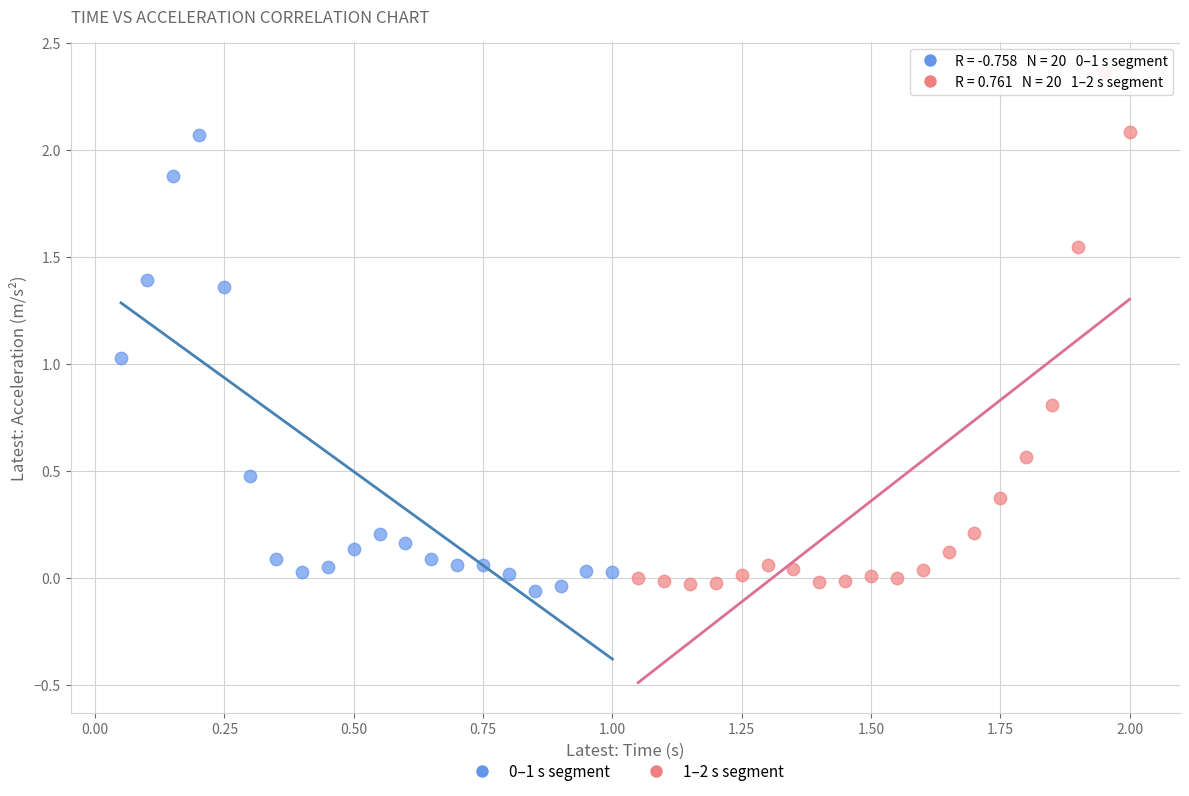

Which series has the largest Y range (max minus min)?

1–2 s segment